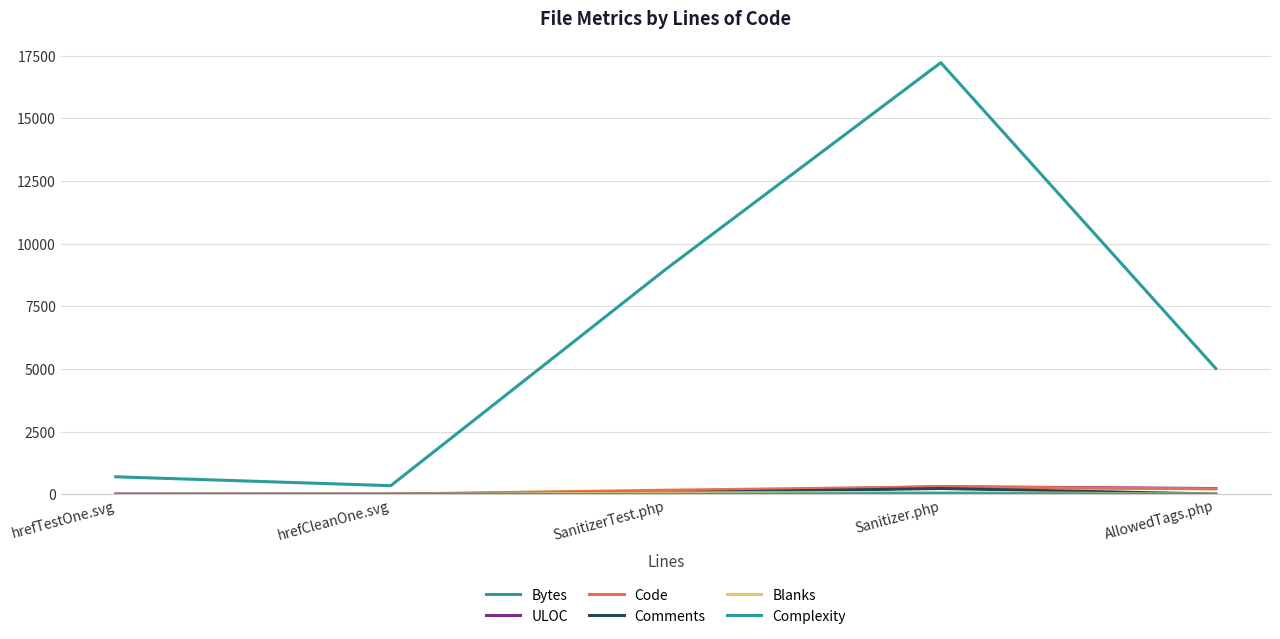

True or false: Code and Bytes intersect in this chart.

False